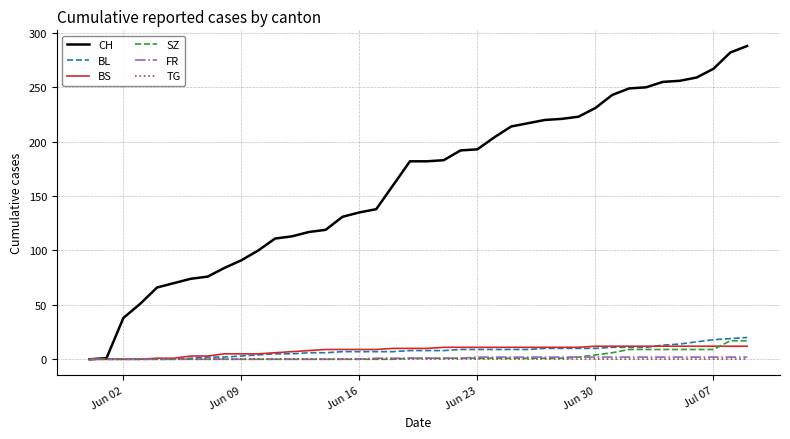

Which series has the largest range (max minus min)?

CH